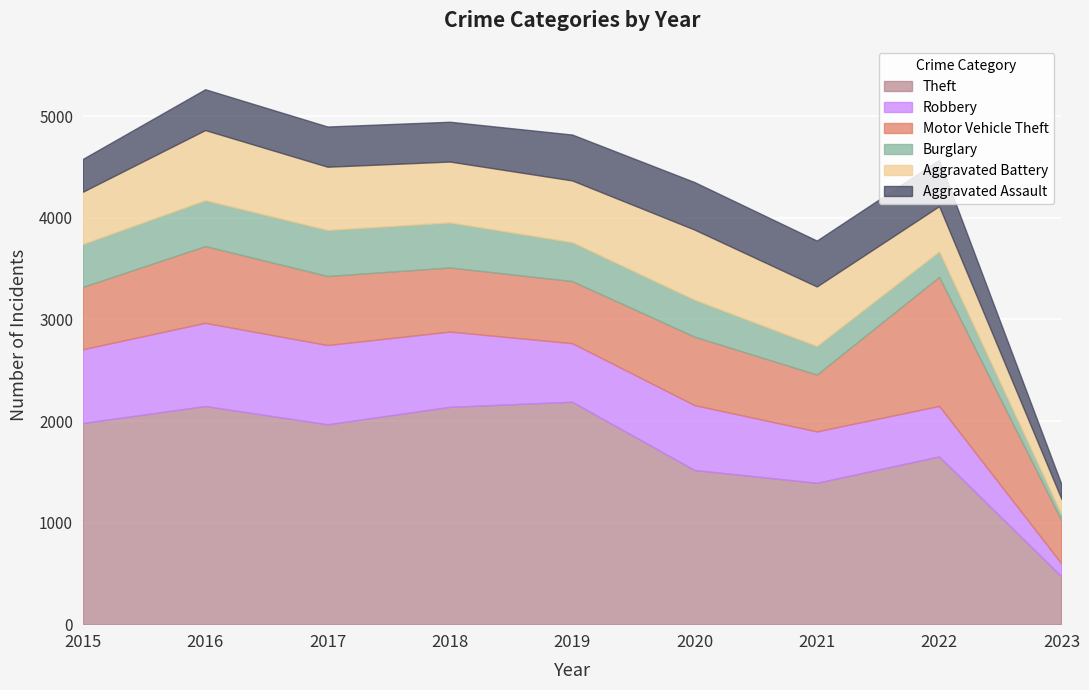

What is the difference between the maximum and minimum values in the Theft series?

1720